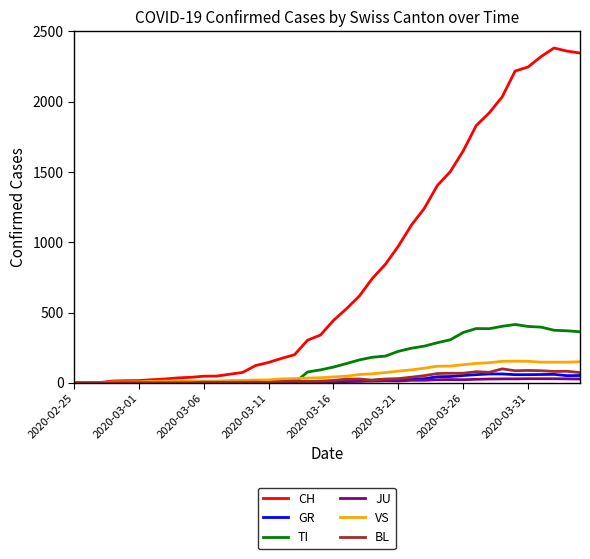

What is the average value of the VS series?

64